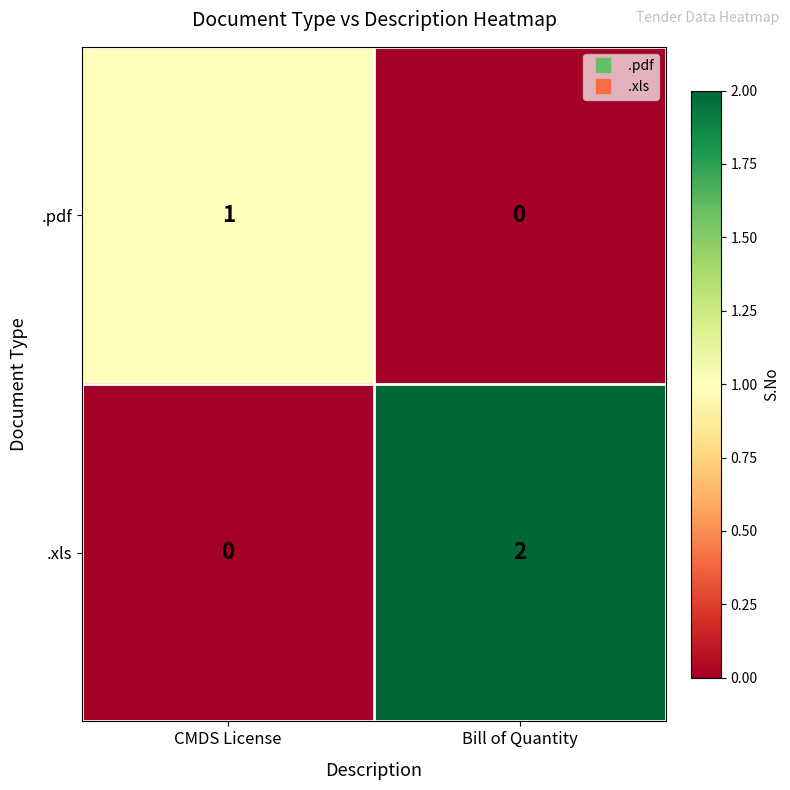

The .pdf series shows 0 at CMDS License. True or false?

False